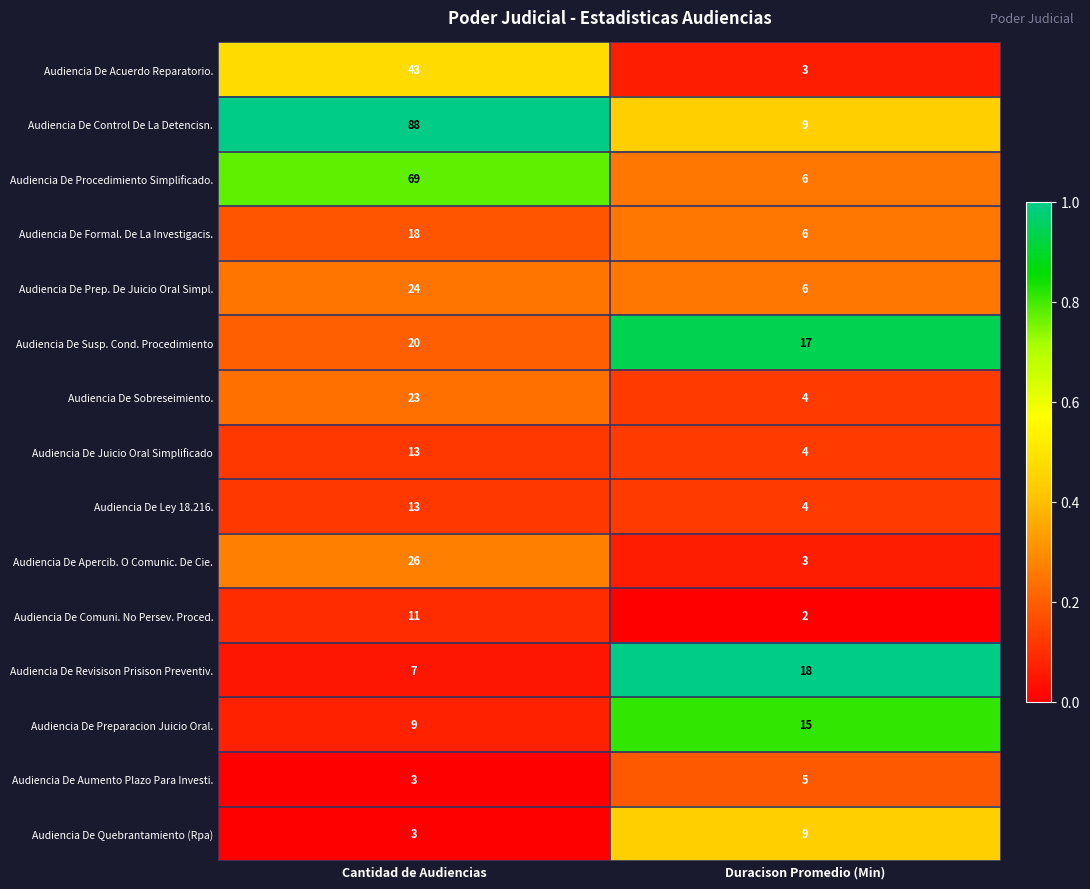

At which category is the sum across all series the highest?

Cantidad de Audiencias